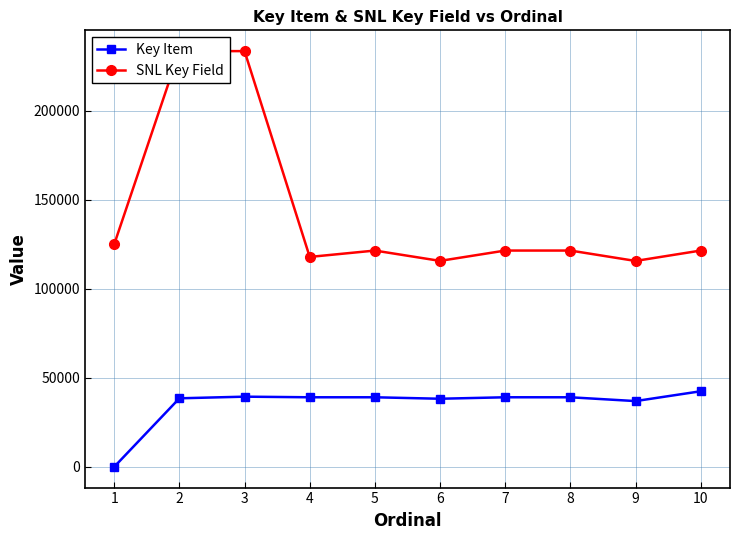

Is it true that Key Item equals 23123 at 2?

False